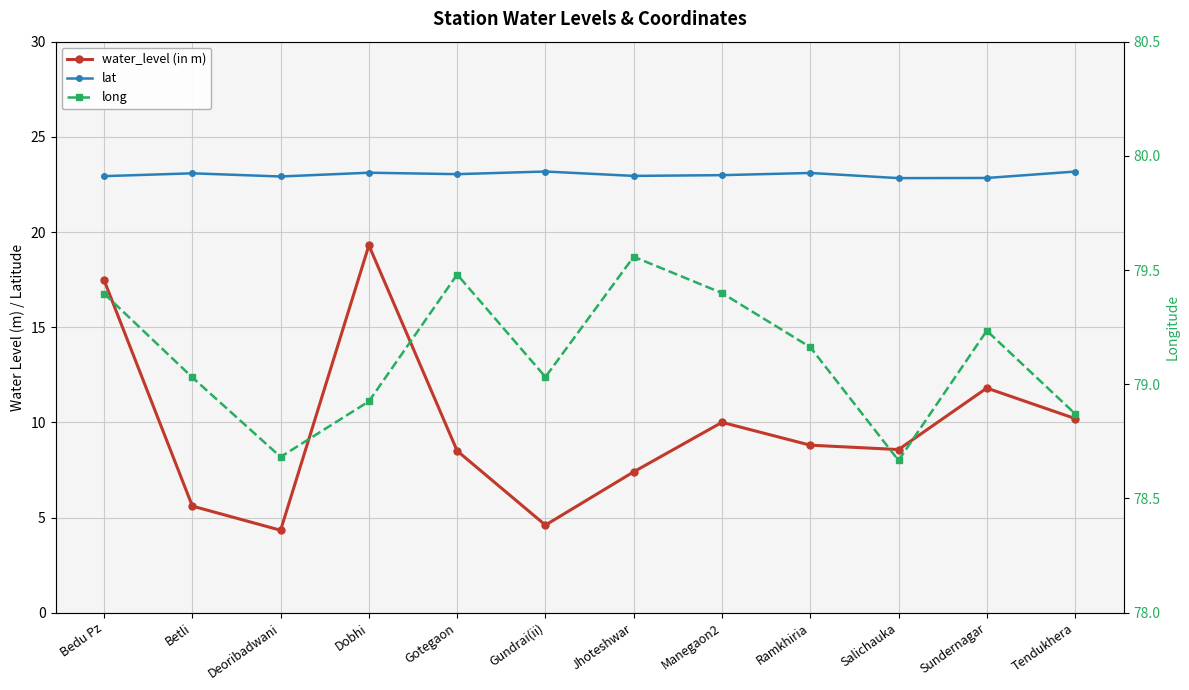

What is the label of the 1st point from the right?

Tendukhera